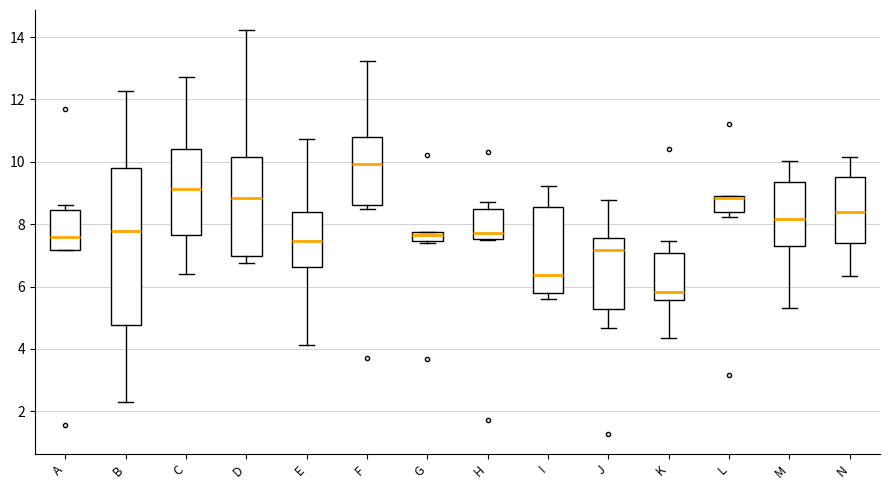

Where does the upper whisker of the box for C end on the y-axis? The values are not printed on the chart, so give them approximately, as read against the axis.

12.8